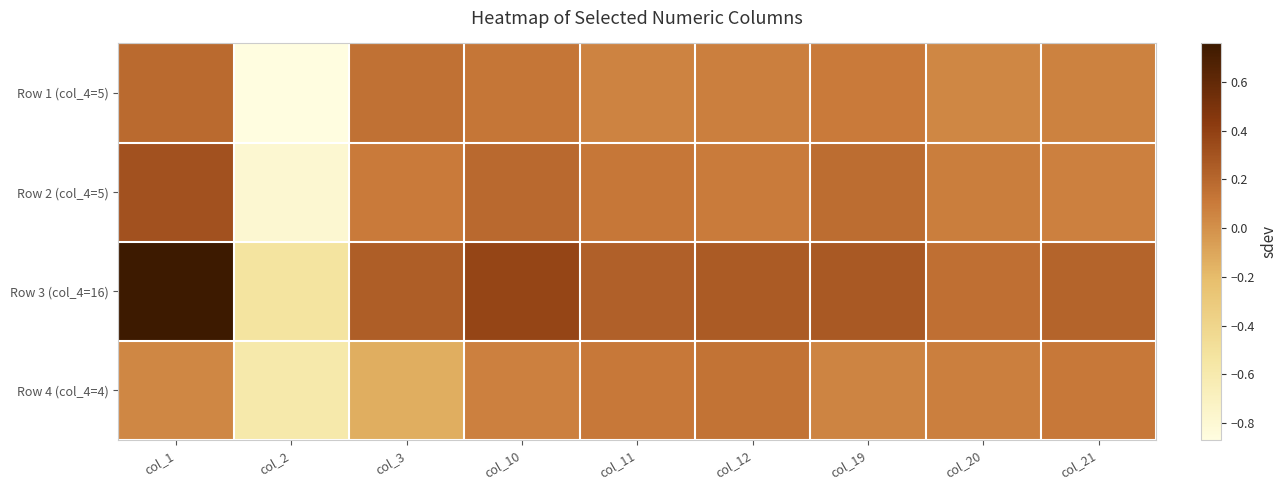

List the series in order of their peak value, highest first.

Row 3 (col_4=16), Row 2 (col_4=5), Row 1 (col_4=5), Row 4 (col_4=4)